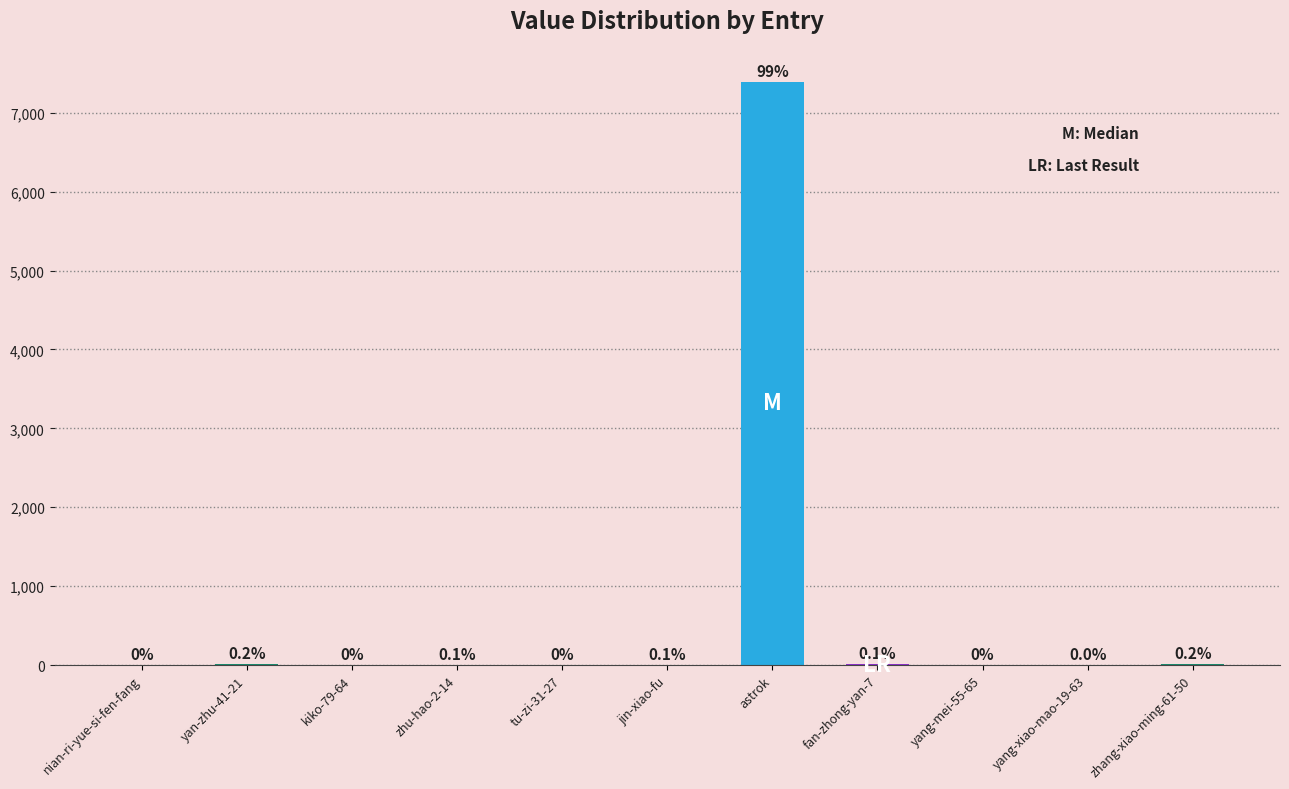

Does the chart contain any negative values?

No